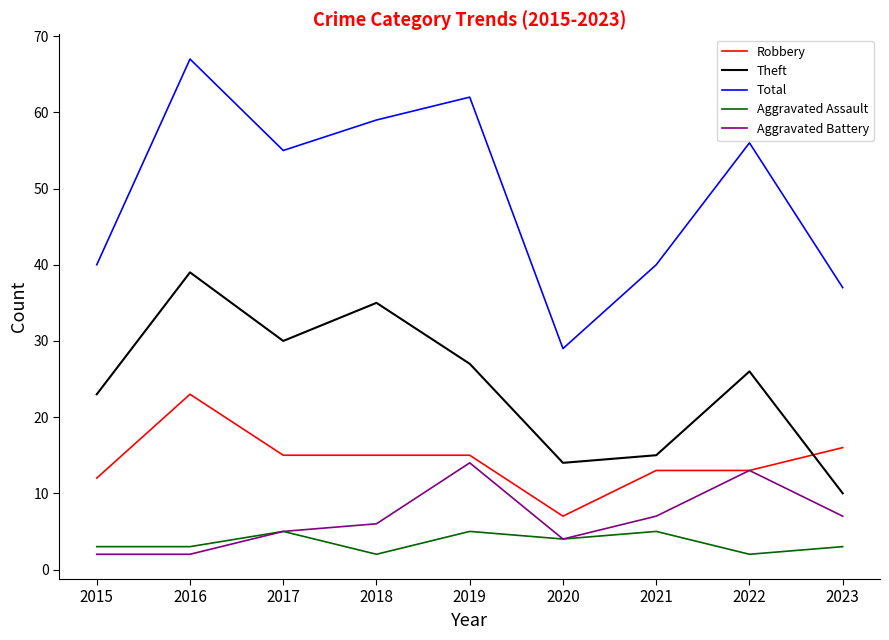

Which series has the largest total across all categories?

Total